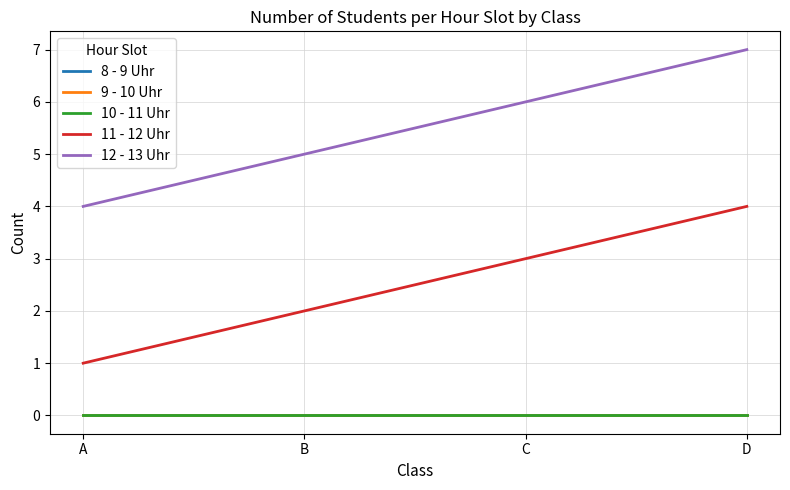

At which label is 12 - 13 Uhr closest to 5?

B